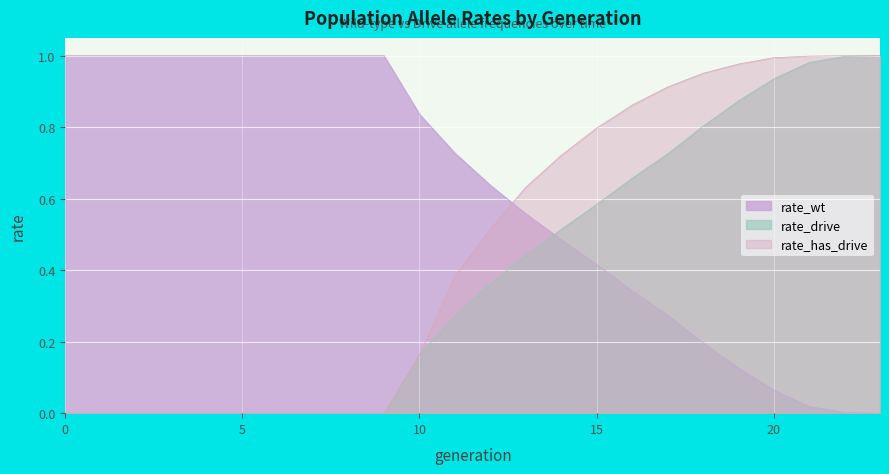

The value of rate_drive at 20 is 0.9. True or false?

True